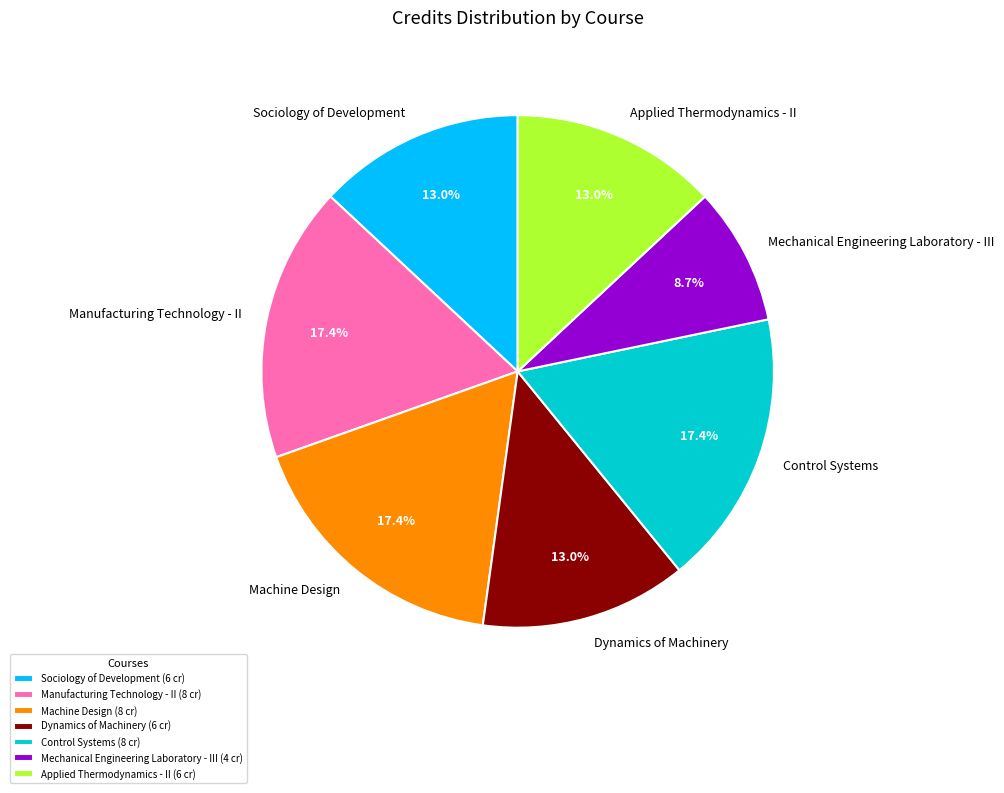

What portion of the pie excludes Sociology of Development (6 cr)?

87.0%